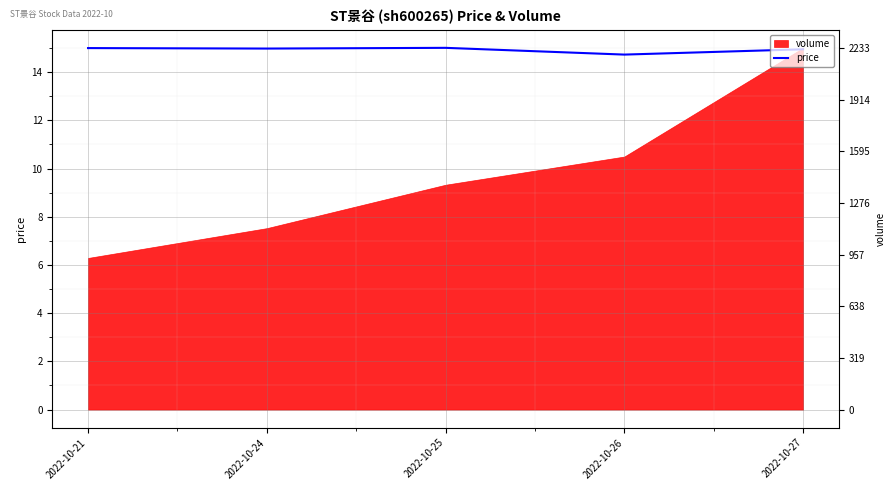

Between 2022-10-24 and 2022-10-25, which is larger?

2022-10-25